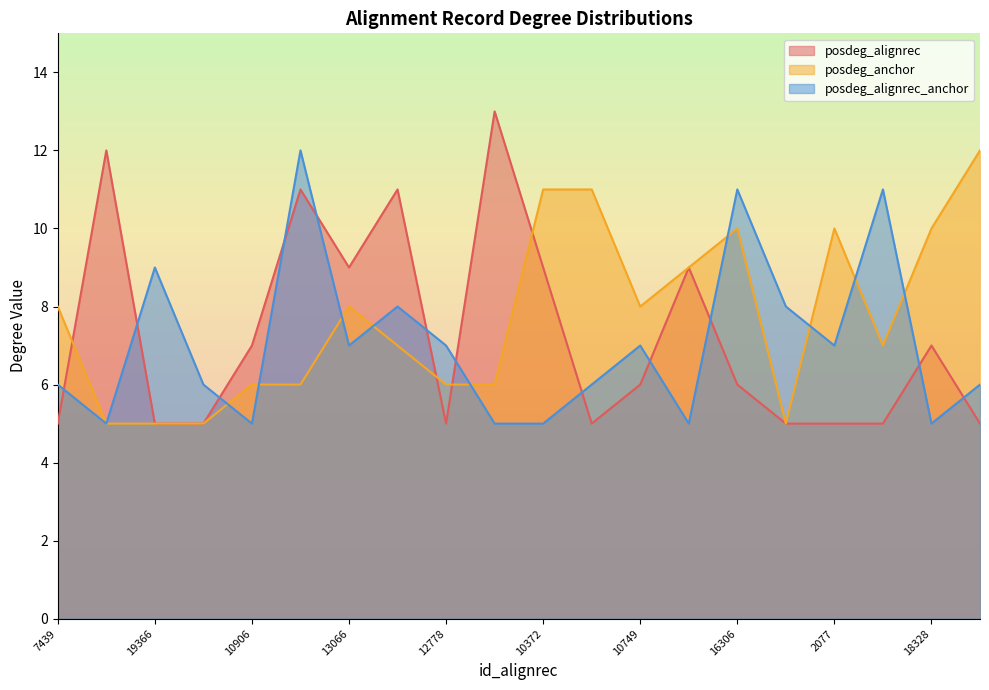

What is the average value of the posdeg_anchor series?

8